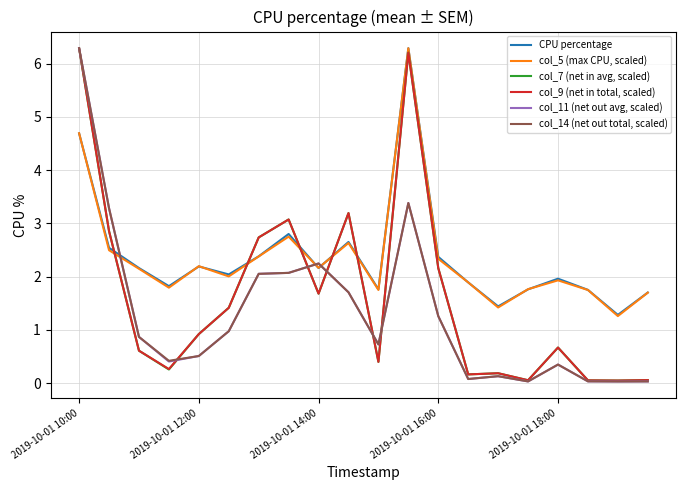

After their last crossing, which series has the higher values: CPU percentage or col_11 (net out avg, scaled)?

CPU percentage